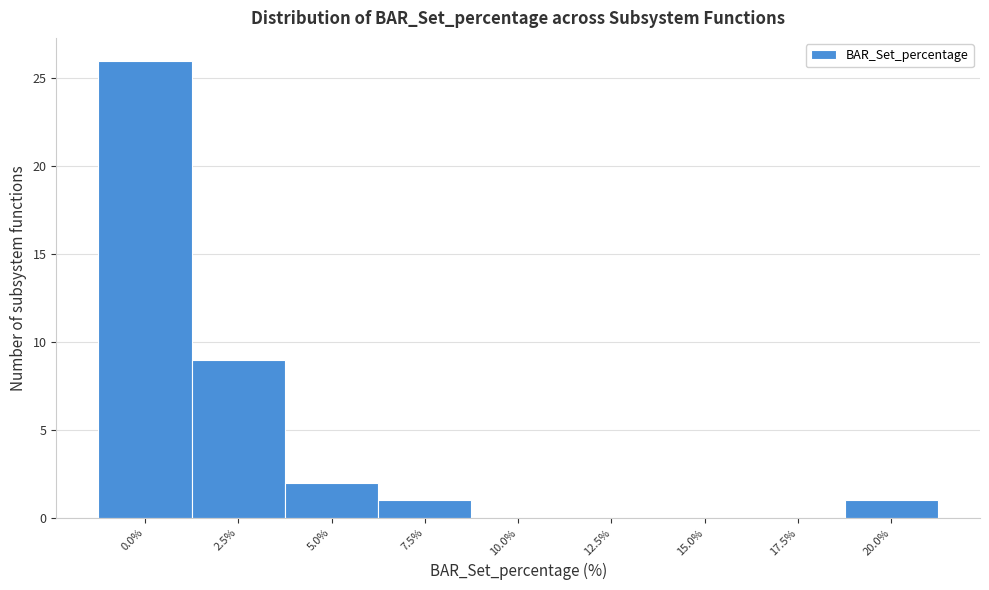

Reading right to left, extract all data points from this chart.

20.0%=1	17.5%=0	15.0%=0	12.5%=0	10.0%=0	7.5%=1	5.0%=2	2.5%=9	0.0%=26